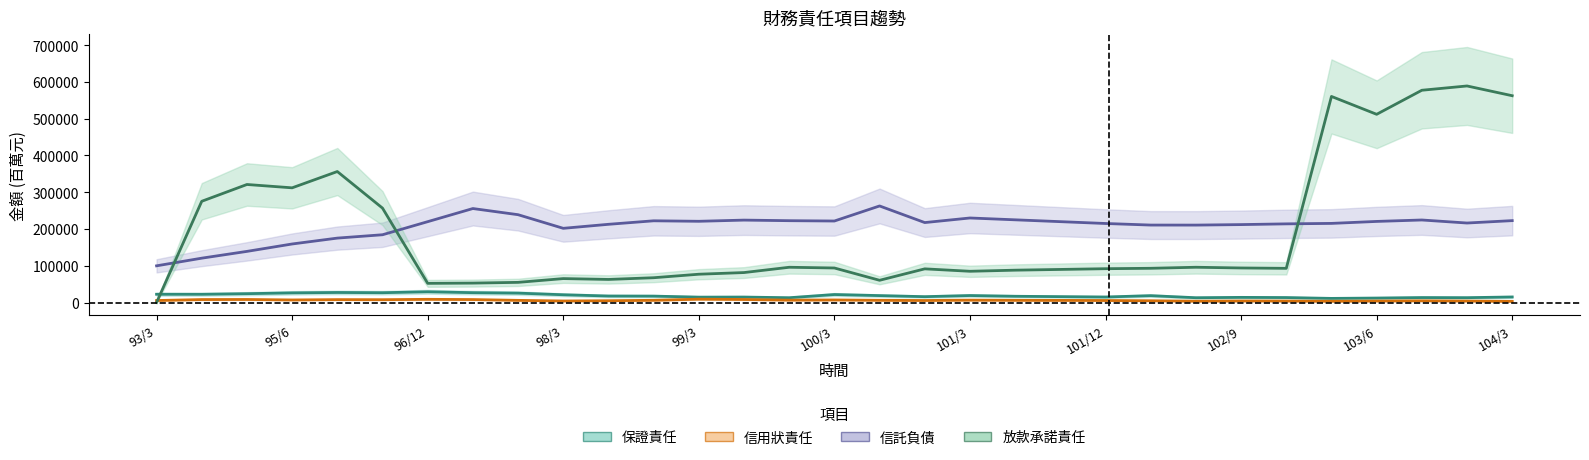

What is the sum of the 信託負債 values at 93/3 and 100/9?

317327